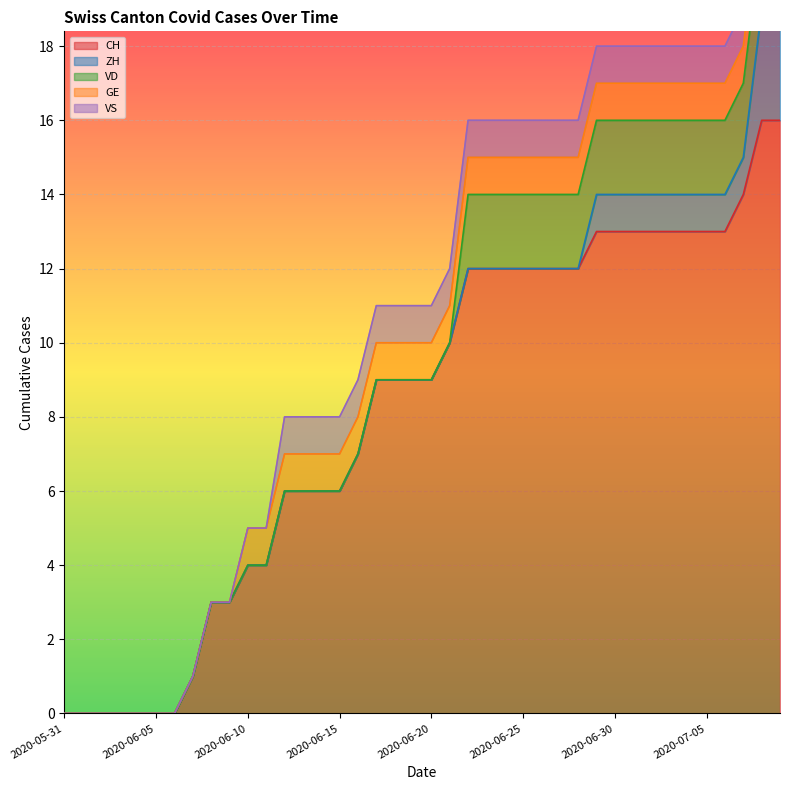

Is it true that CH equals 6 at 2020-06-15?

True